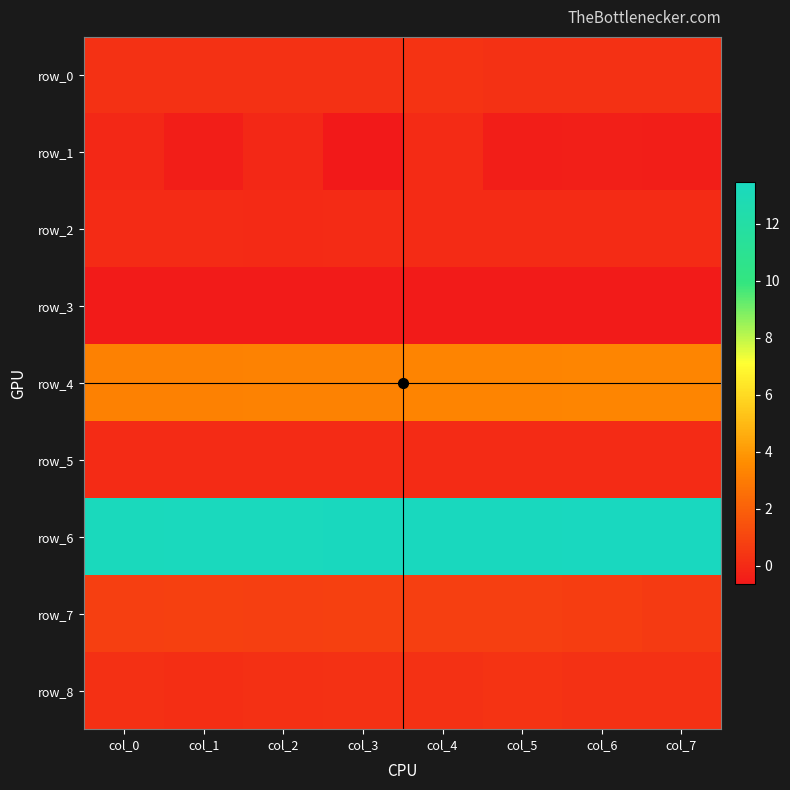

The row_5 series shows 0.0 at col_7. True or false?

True